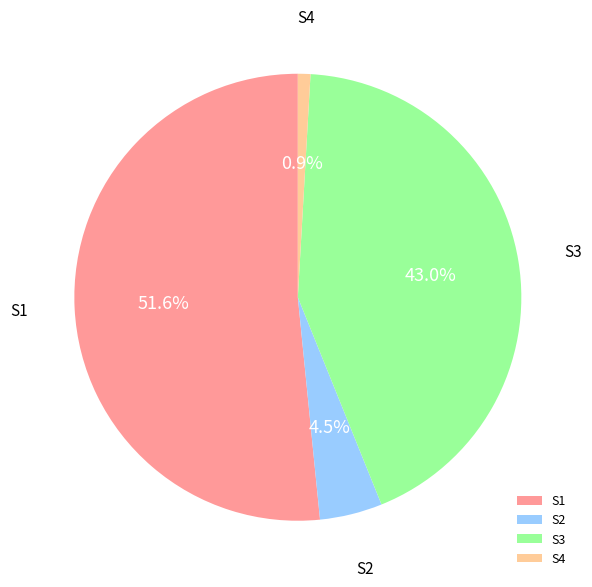

Which slice is the smallest?

S4